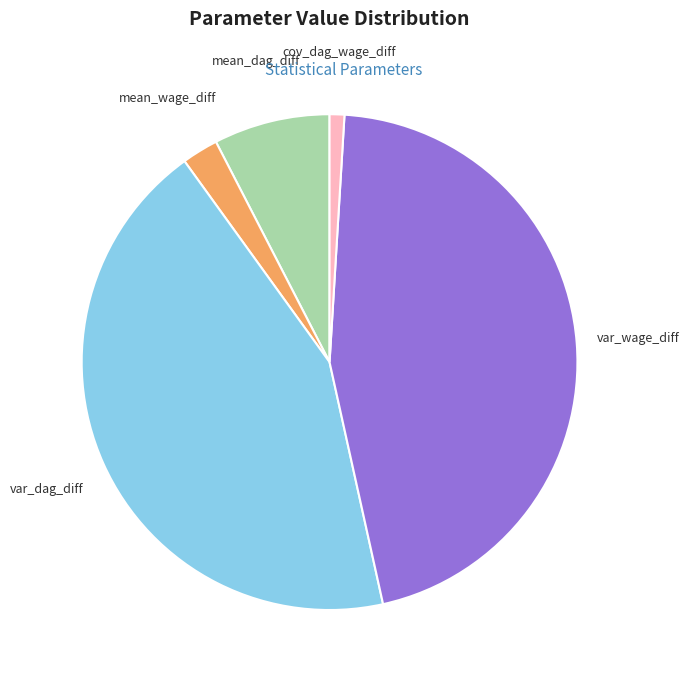

How many slices are in this pie chart?

5